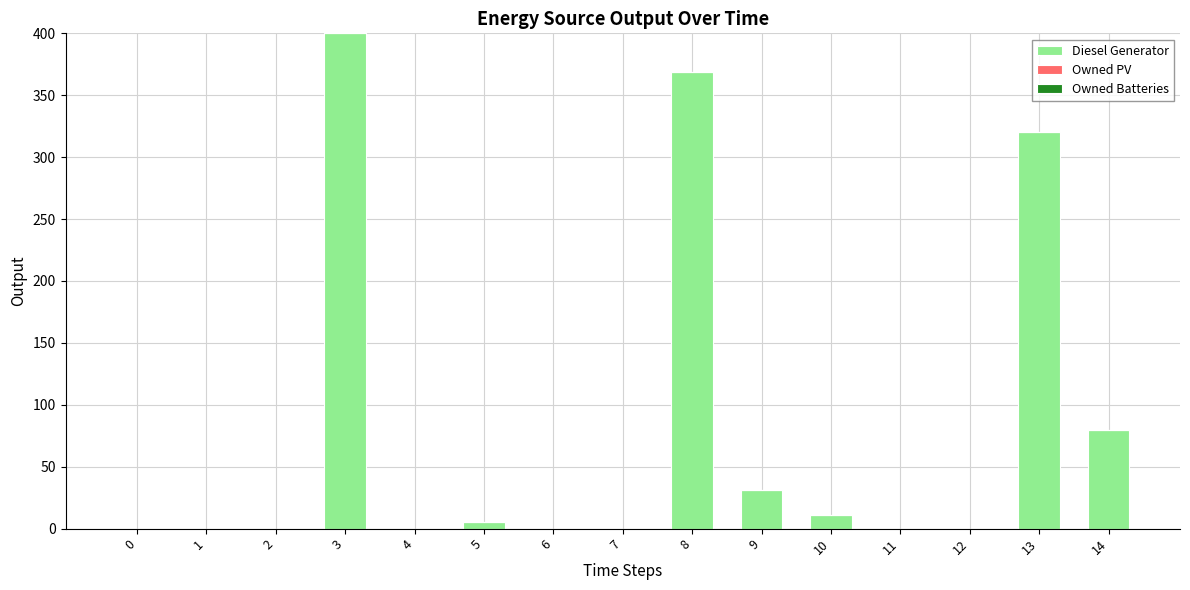

What is the greatest value displayed?

400